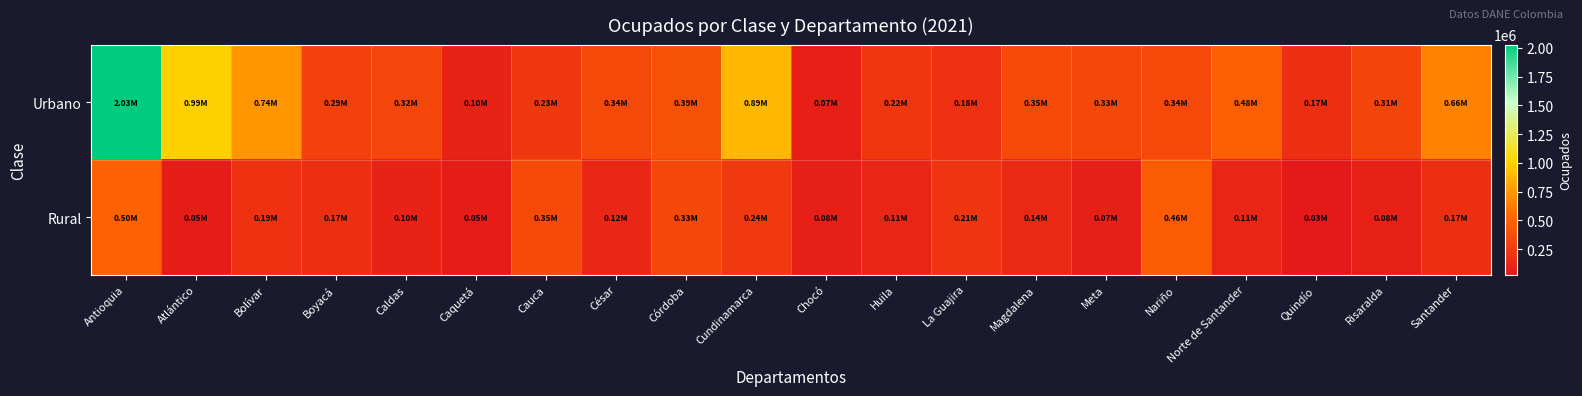

Reading right to left, what are all the values shown in this chart?

Urbano: Santander=659714.1	Risaralda=308246.3	Quindío=172964.7	Norte de Santander=483203.3	Nariño=341335.6	Meta=328611.0	Magdalena=345071.9	La Guajira=183449.2	Huila=218860.0	Chocó=69063.0	Cundinamarca=890554.7	Córdoba=390491.6	César=344814.5	Cauca=232914.3	Caquetá=96815.5	Caldas=320346.0	Boyacá=290055.0	Bolívar=741370.5	Atlántico=993326.5	Antioquia=2027855.6
Rural: Santander=170459.7	Risaralda=83321.9	Quindío=29736.2	Norte de Santander=113571.0	Nariño=460698.4	Meta=73517.3	Magdalena=136091.3	La Guajira=206823.0	Huila=111146.2	Chocó=78285.3	Cundinamarca=243748.6	Córdoba=334083.3	César=124957.1	Cauca=352329.0	Caquetá=52252.8	Caldas=99664.5	Boyacá=172398.9	Bolívar=187608.4	Atlántico=50297.9	Antioquia=502201.0